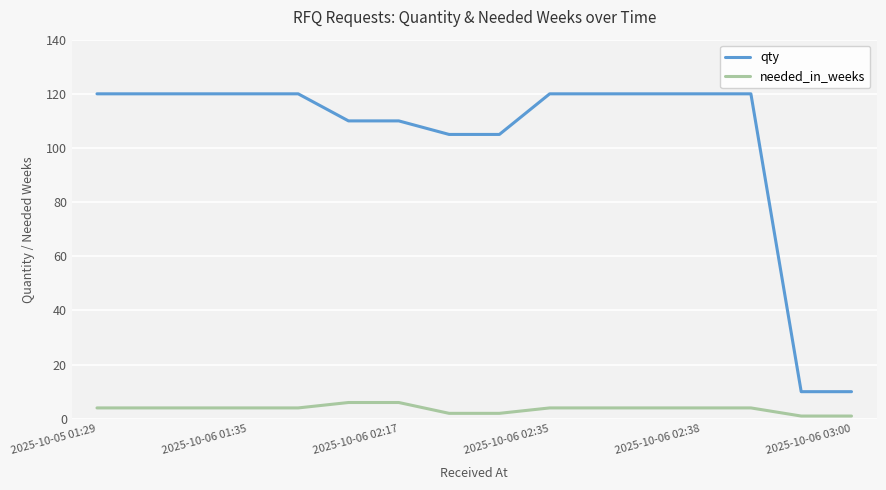

How many values in the qty series are below 120?

6